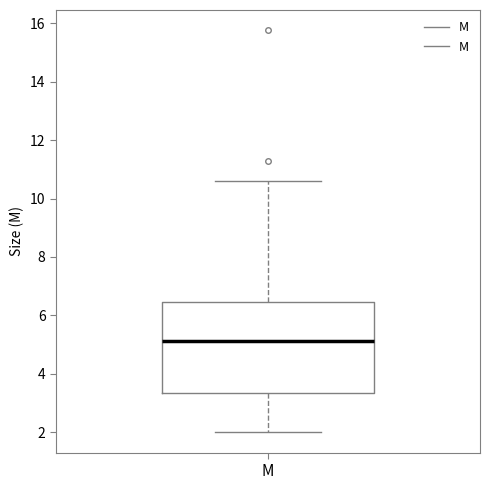

Transcribe this box plot: give where the median line is, the range the box spans, and where the two whiskers end, as read against the y-axis. The values are not printed on the chart, so give them approximately, as read against the axis.

median 5.2, box 3.4 to 6.4, whiskers 2.0 to 10.6